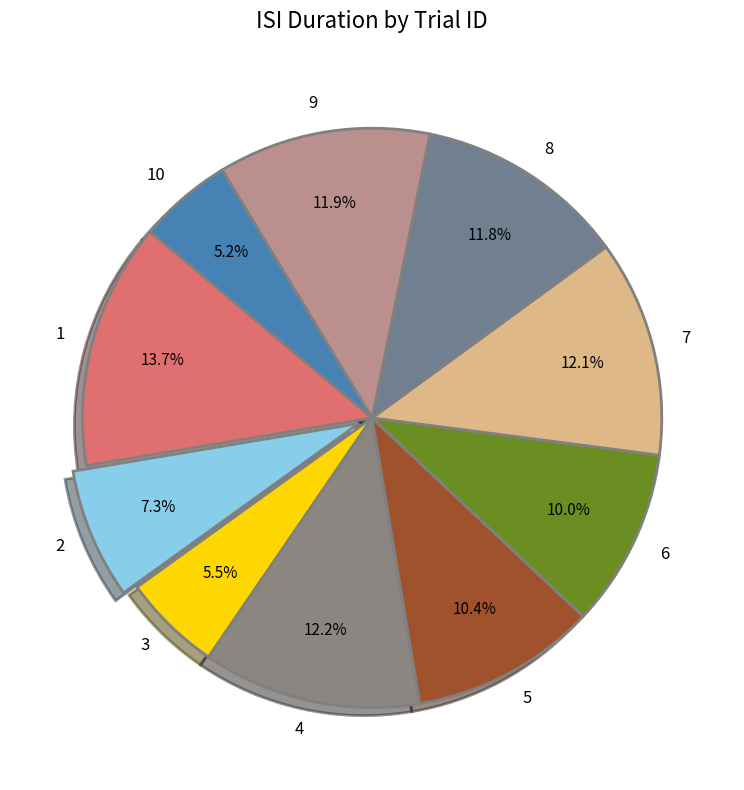

Is there any slice that represents more than half of the pie?

No